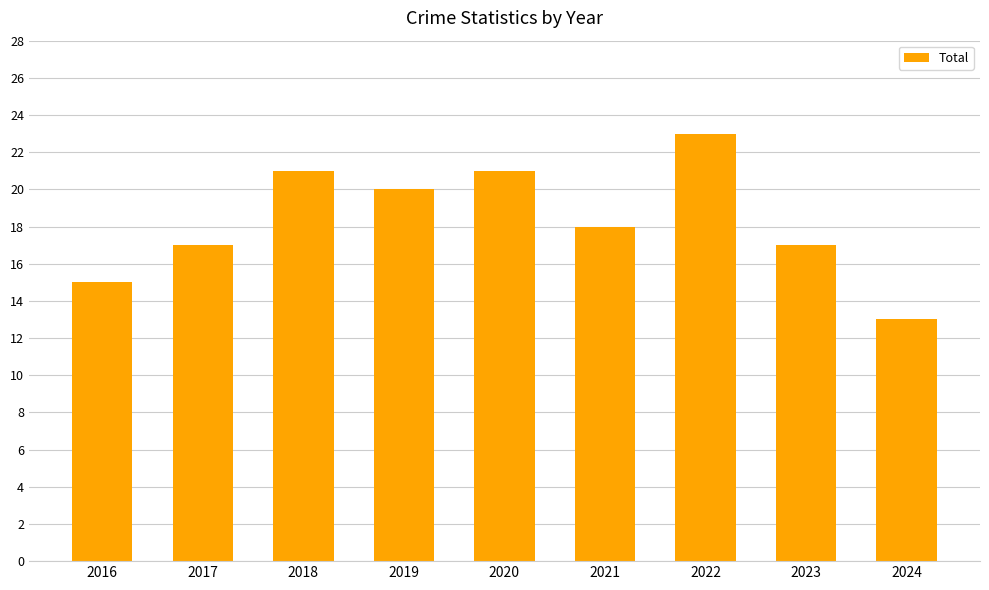

The value at 2017 is 17. True or false?

True